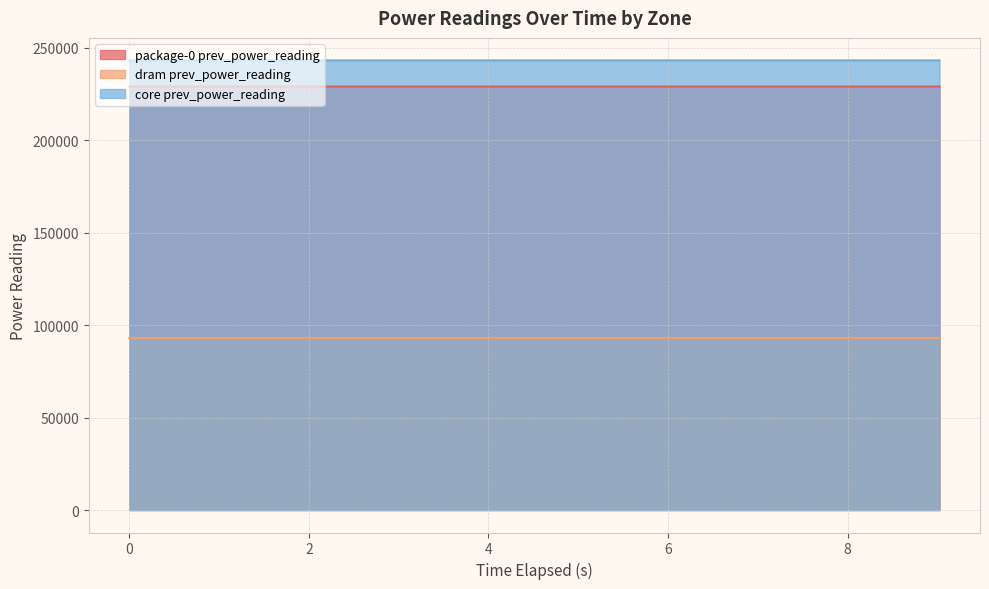

What is the lowest value of the dram prev_power_reading series?

93120.3